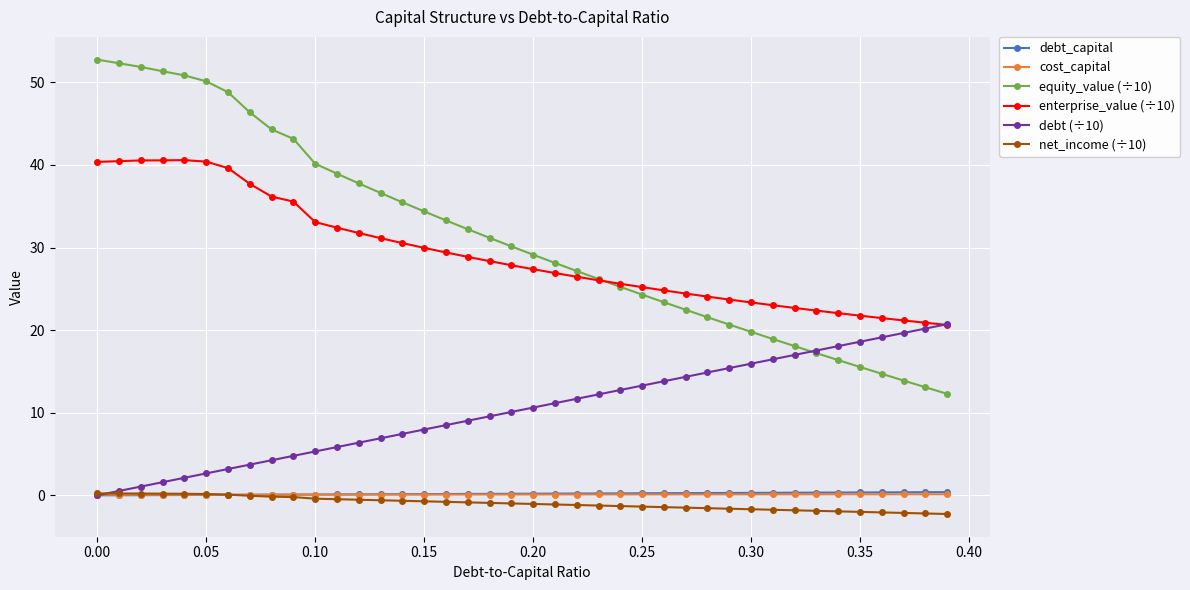

What is the value of the enterprise_value (÷10) point at the 15th from the left?

30.5